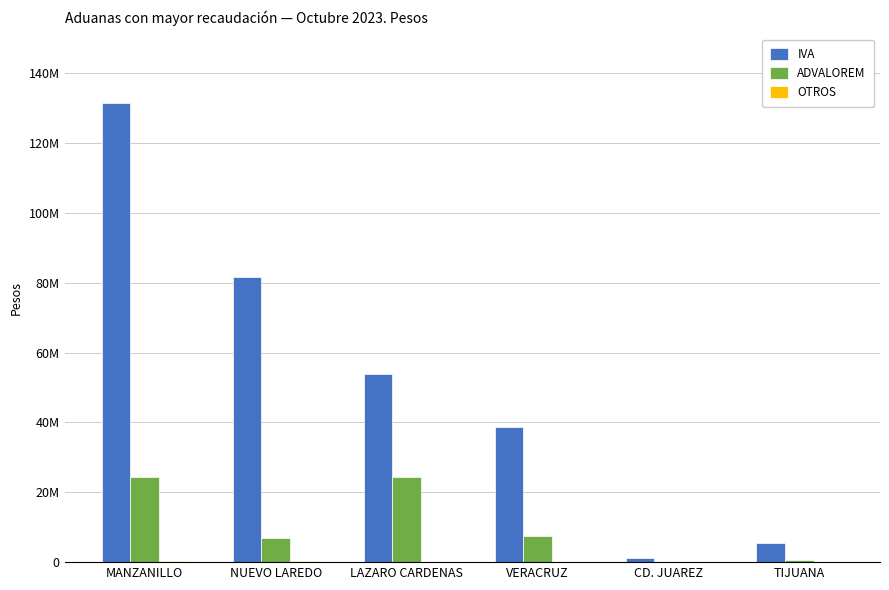

At which category does the chart reach its minimum across all series?

TIJUANA